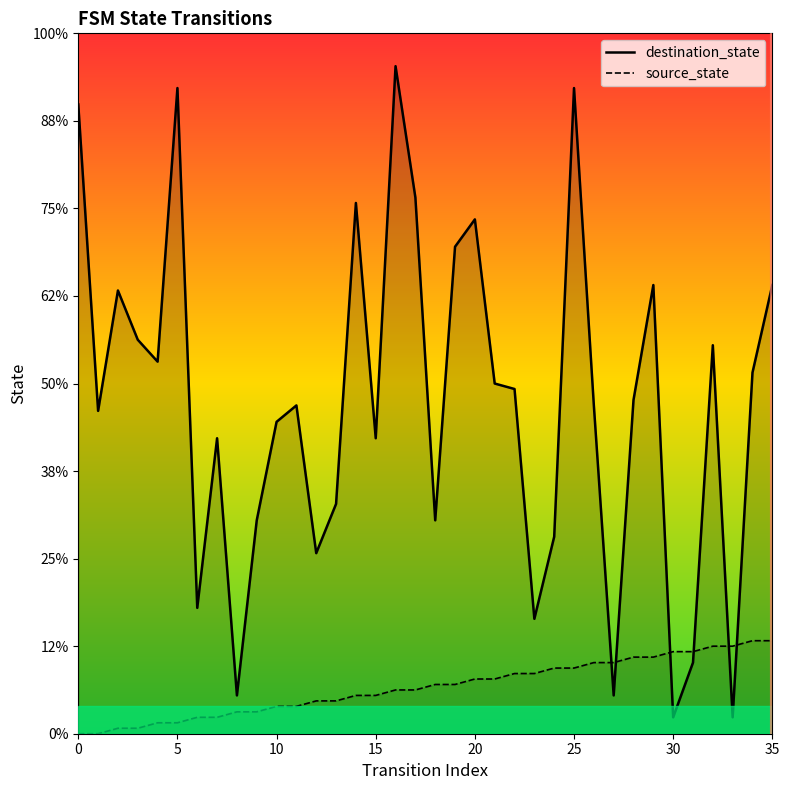

How many distinct data groups are displayed?

2